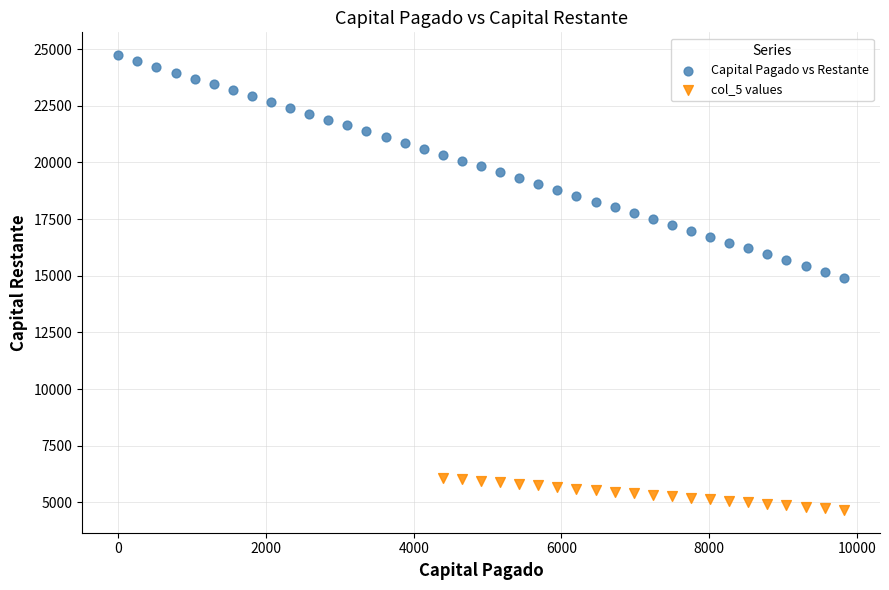

Which series reaches the maximum Y coordinate?

Capital Pagado vs Restante